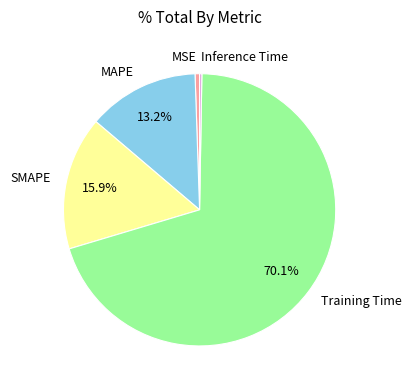

Which category has the biggest portion of the pie?

Training Time